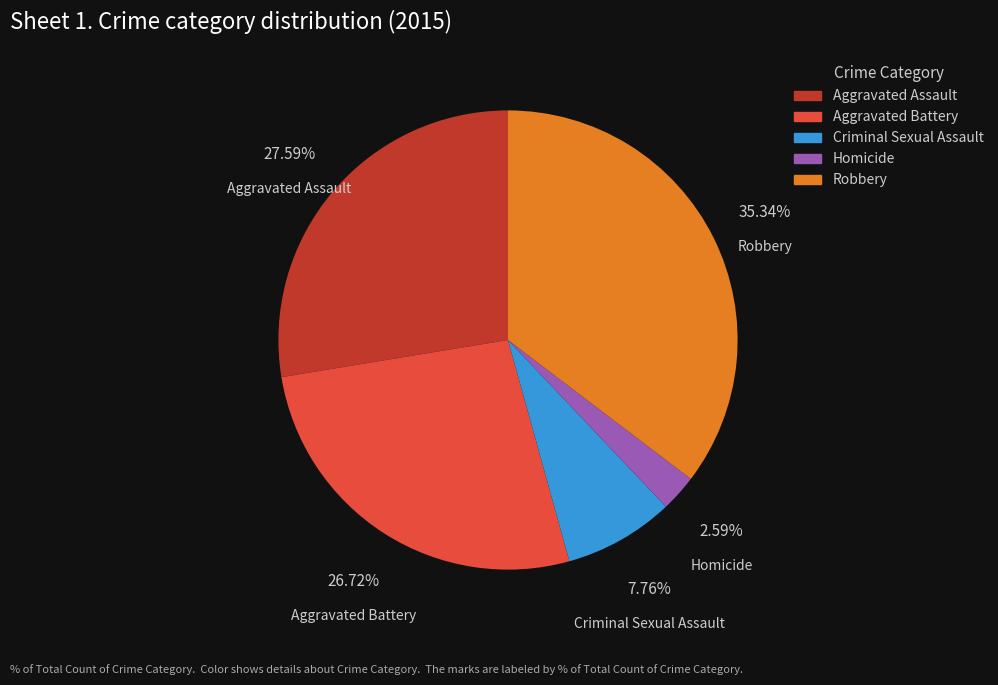

To the nearest percent, what is the difference between the largest and smallest slice percentages?

33%